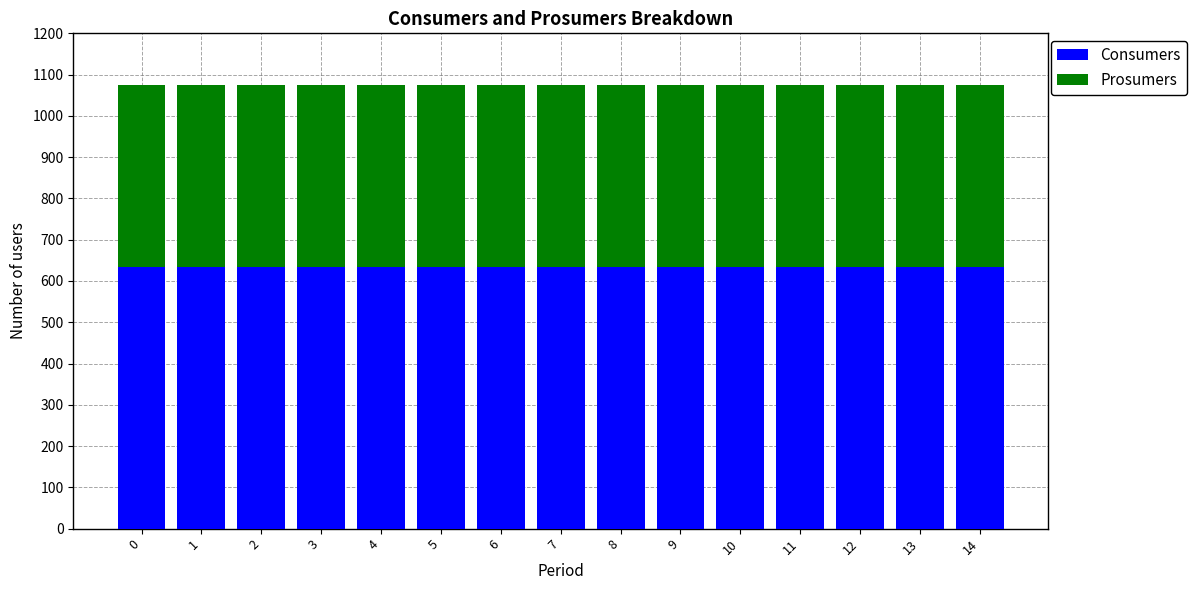

What is the sum of the Consumers values at 12 and 7?

1270